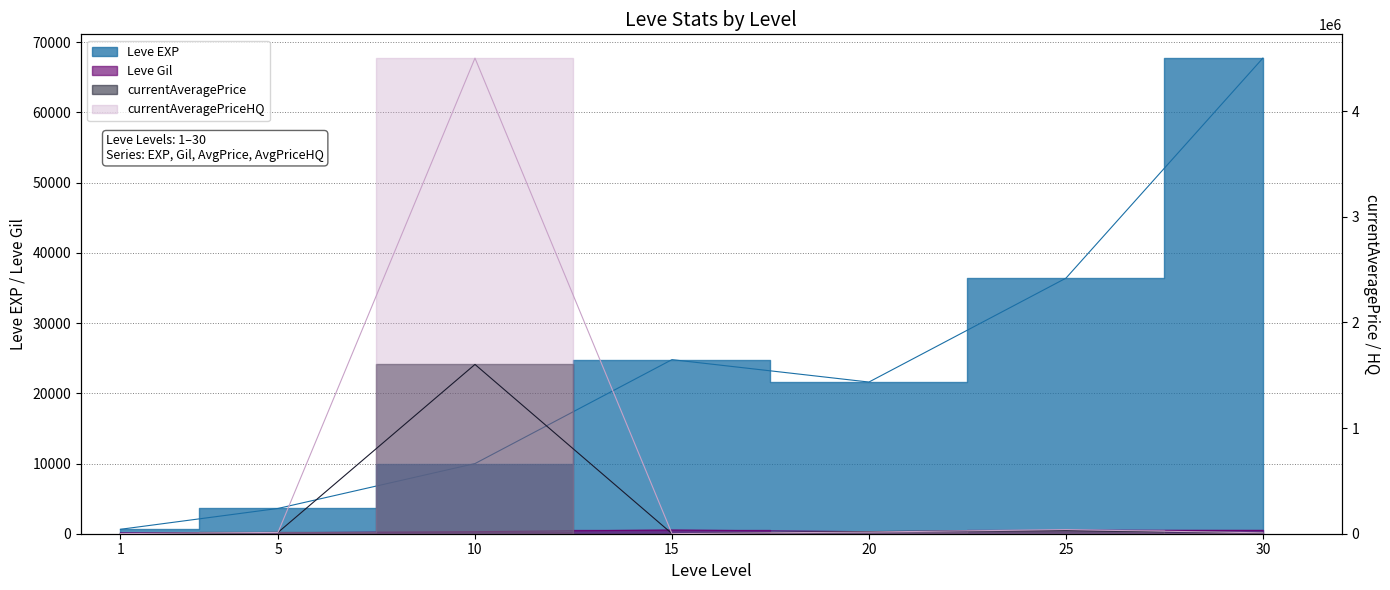

List the labels in order of currentAveragePriceHQ value, largest first.

10, 25, 20, 5, 30, 1, 15